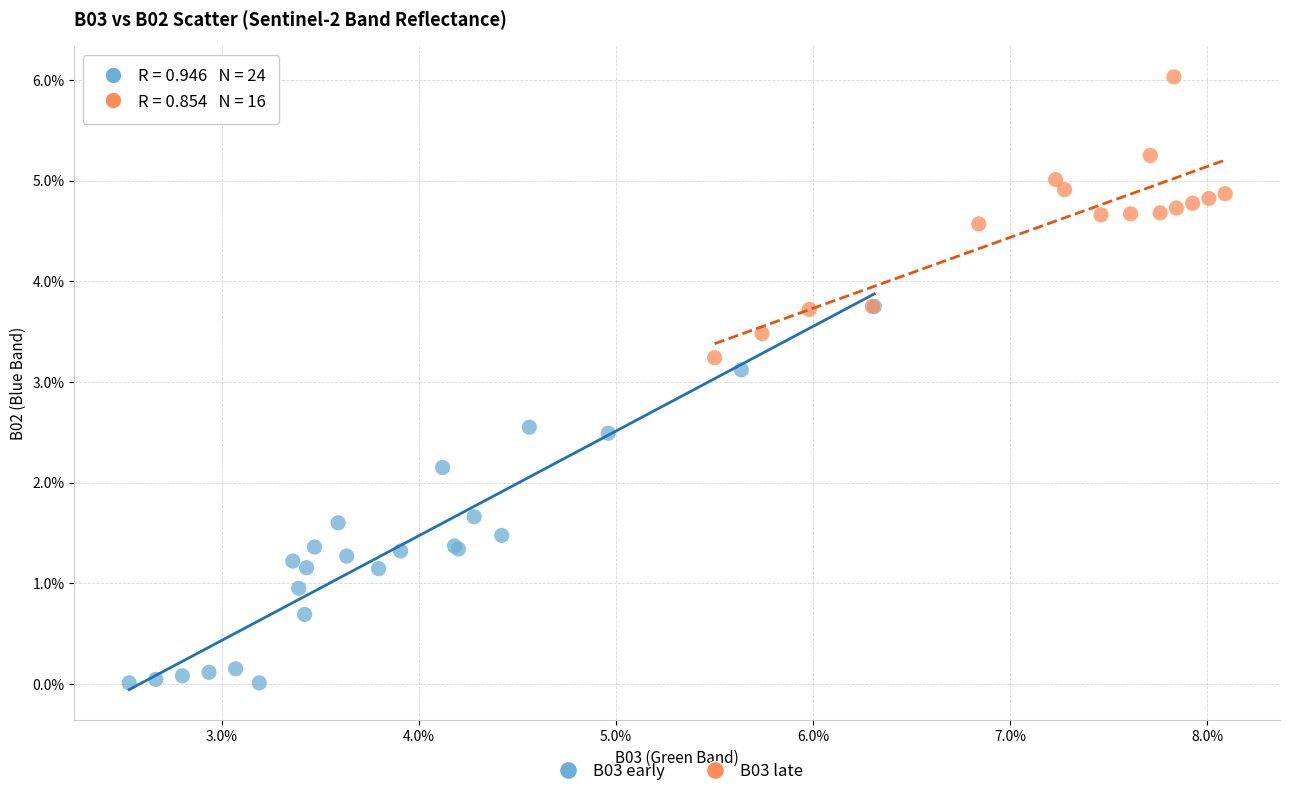

What are all the series names shown in the legend?

B03 early, B03 late